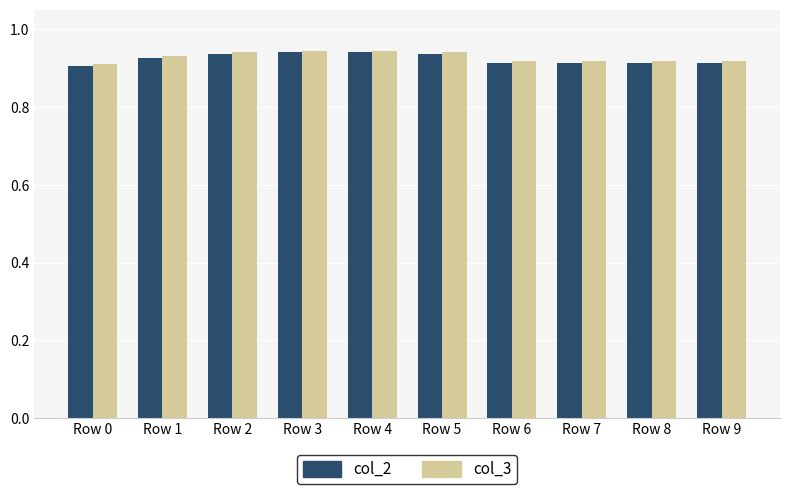

Which series has the widest spread of values?

col_2